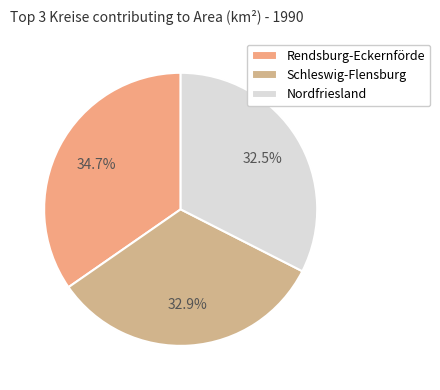

How many slices are in this pie chart?

3